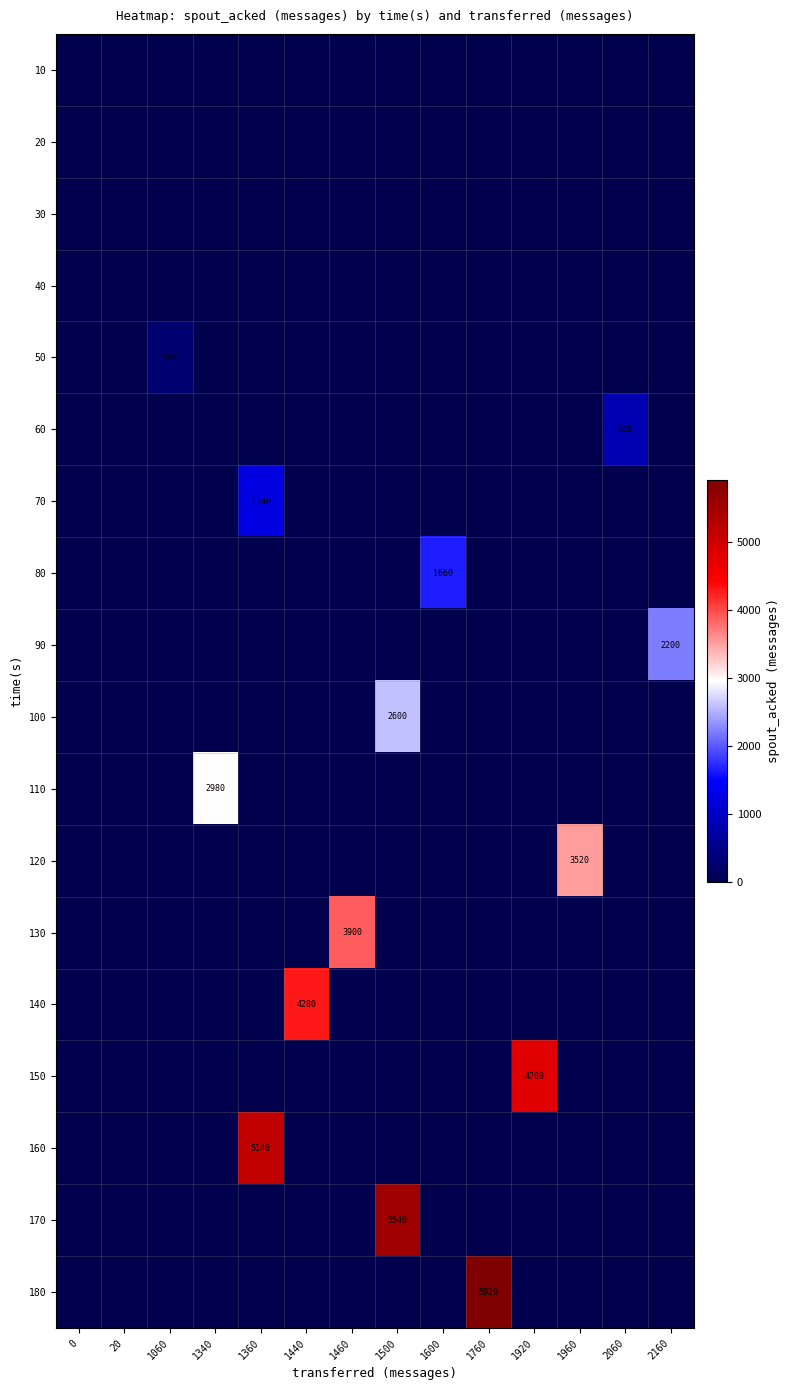

At which category is the sum across all series the highest?

1500